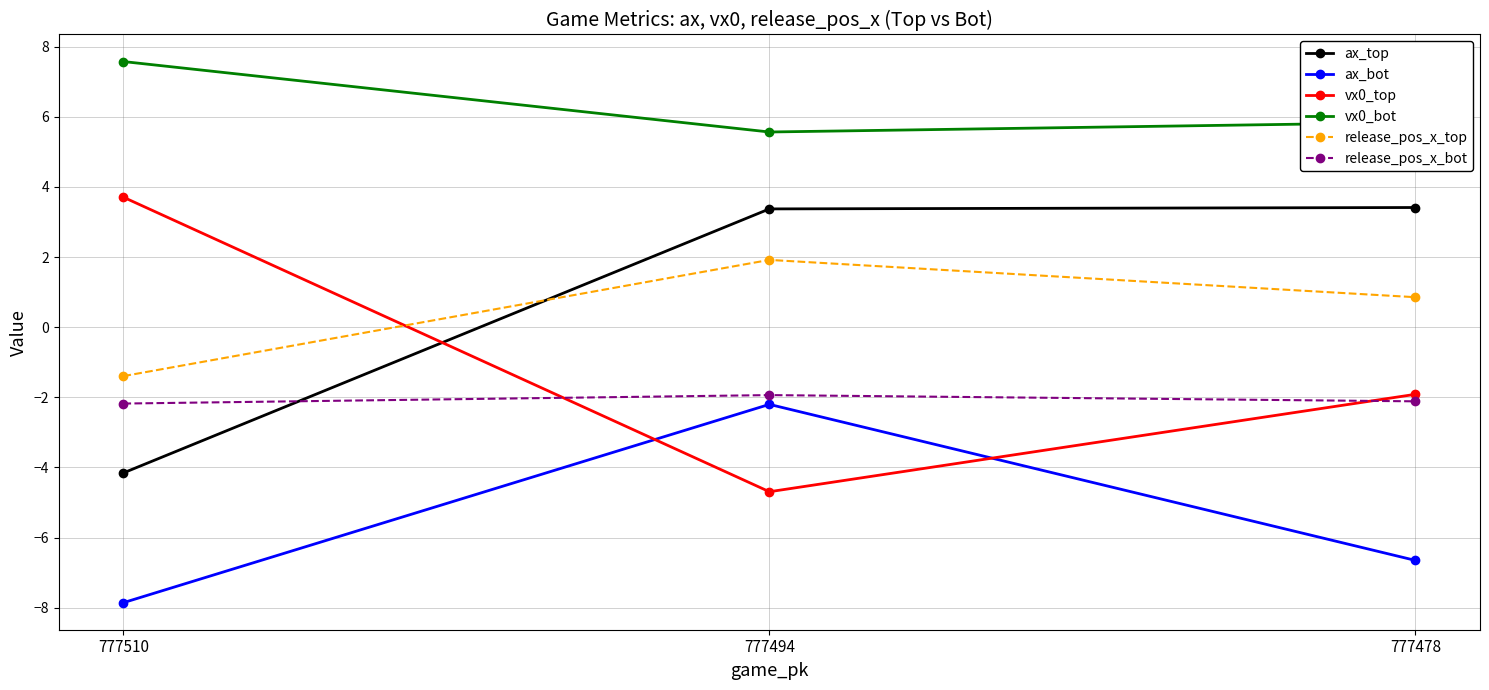

What is the smallest value displayed?

-7.9